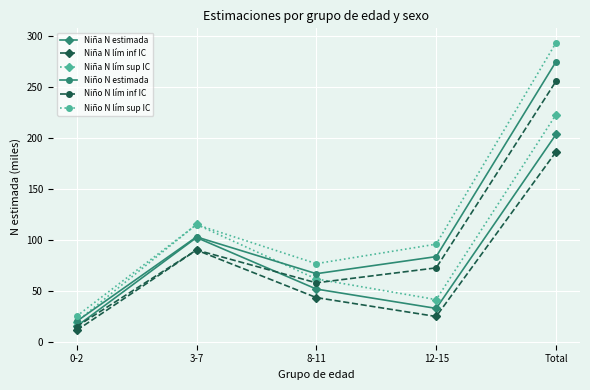

True or false: Niña N lím sup IC has a value of 70.2 at 3-7.

False